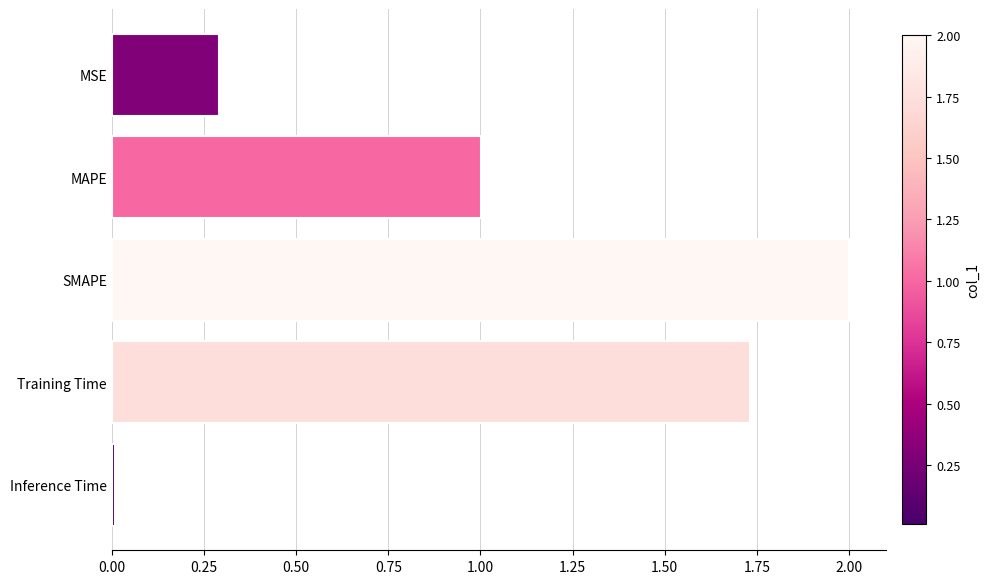

True or false: the data shows 1.0 at MAPE.

True